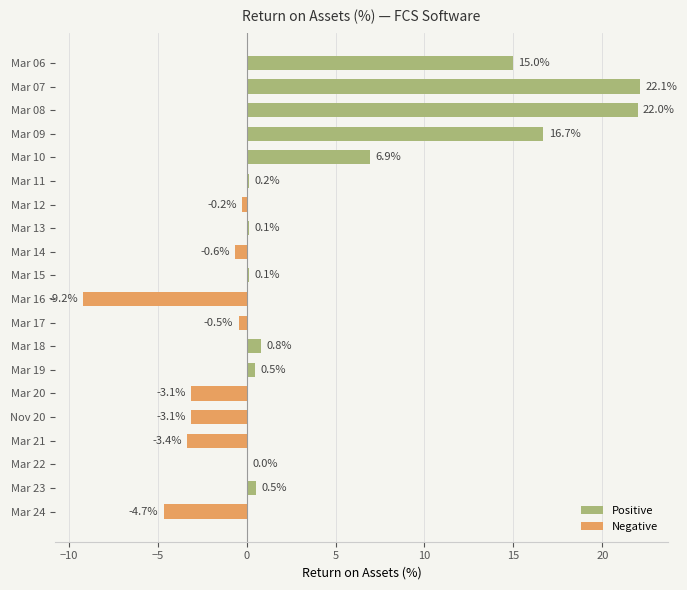

True or false: the data shows 15.0 at Mar 06.

True